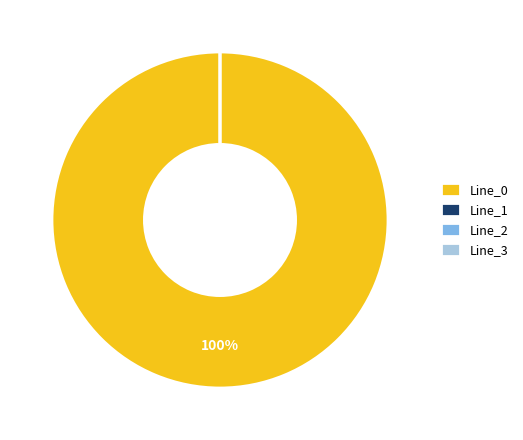

Does Line_1 represent more than half of the total?

No